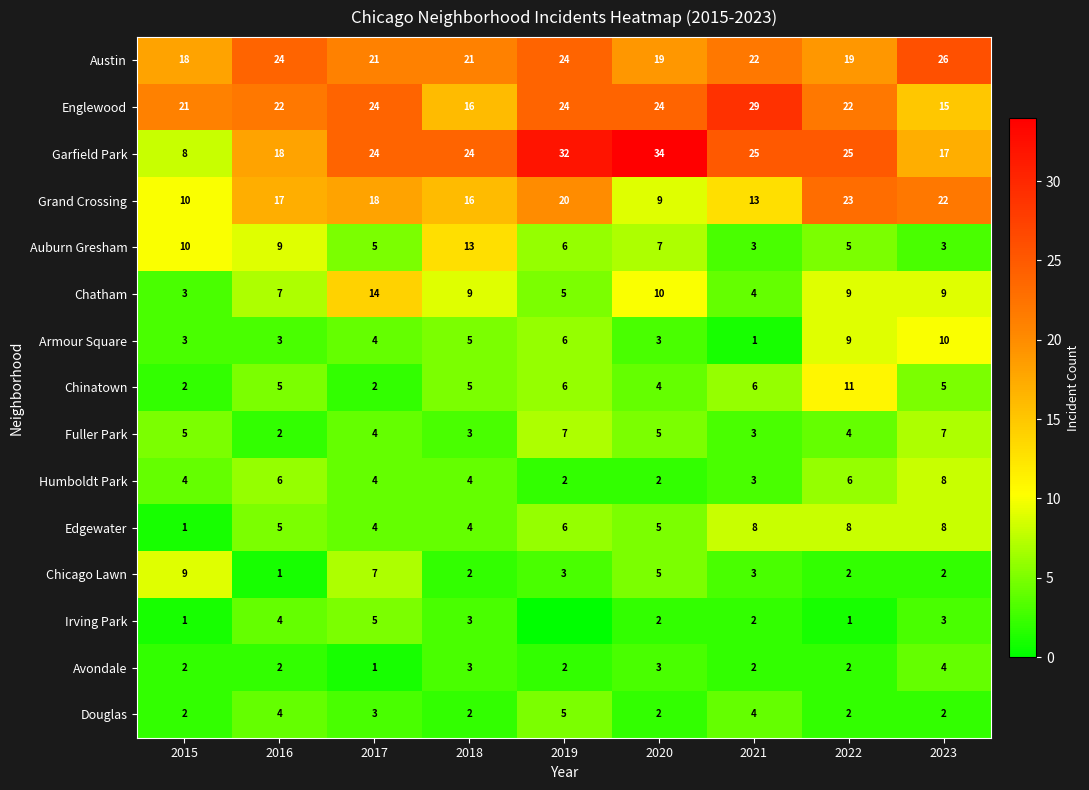

How many values in the Chinatown series are below 5?

3